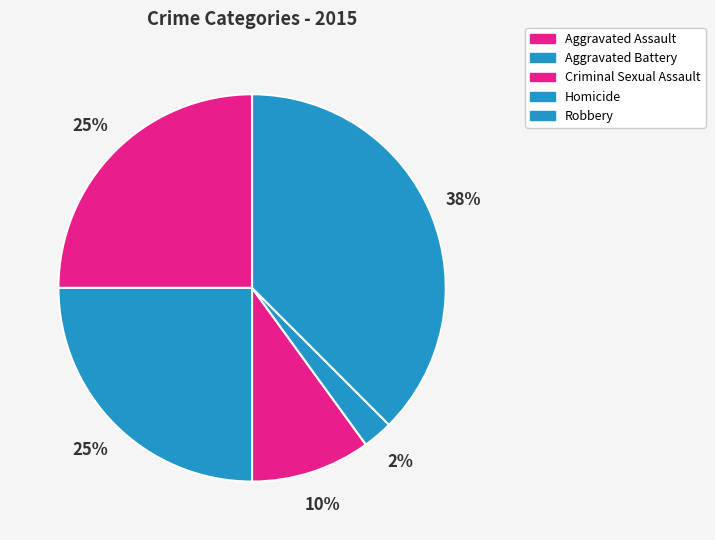

How many segments does this pie chart have?

5